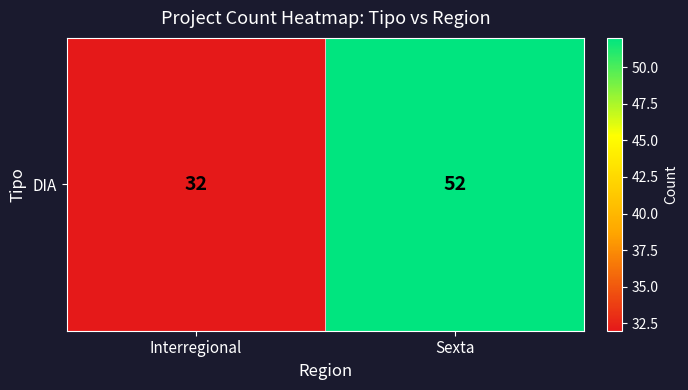

What is the sum of all values?

84